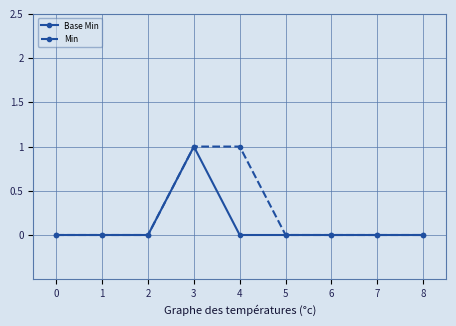

At which category is the sum across all series the highest?

3